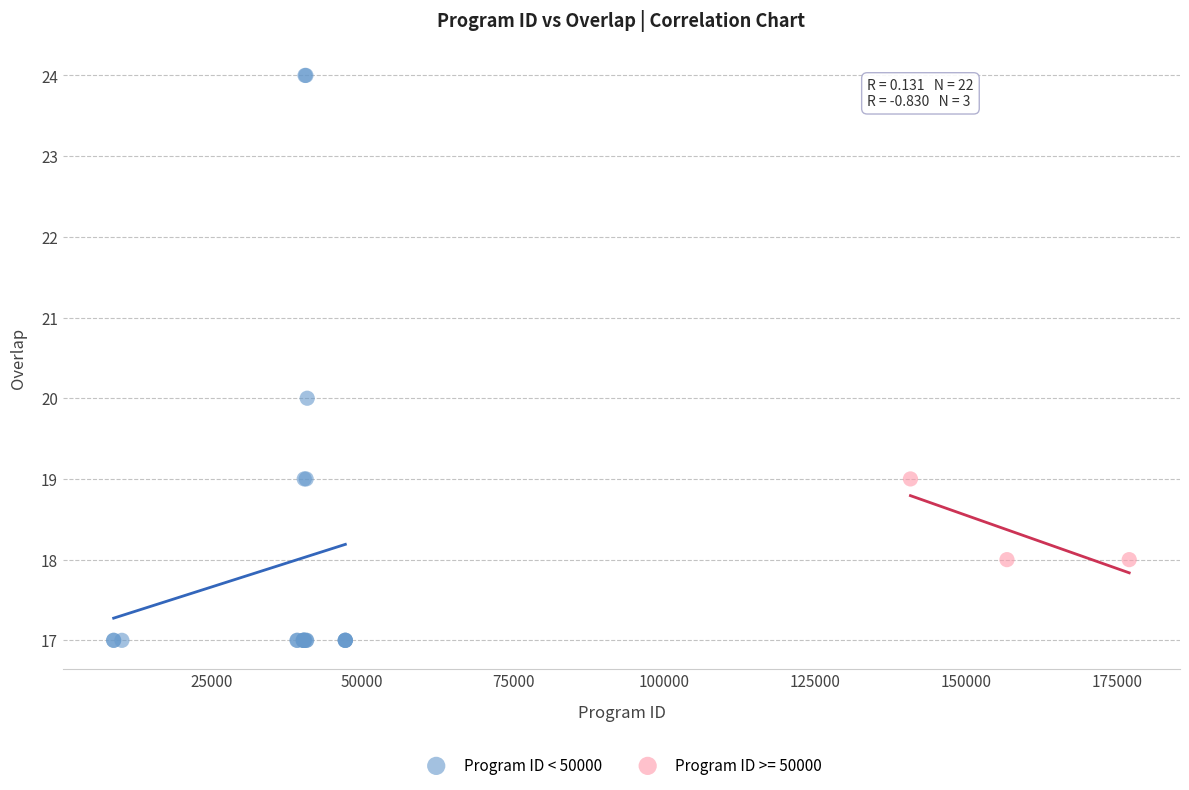

Which series has the largest Y range (max minus min)?

Program ID < 50000